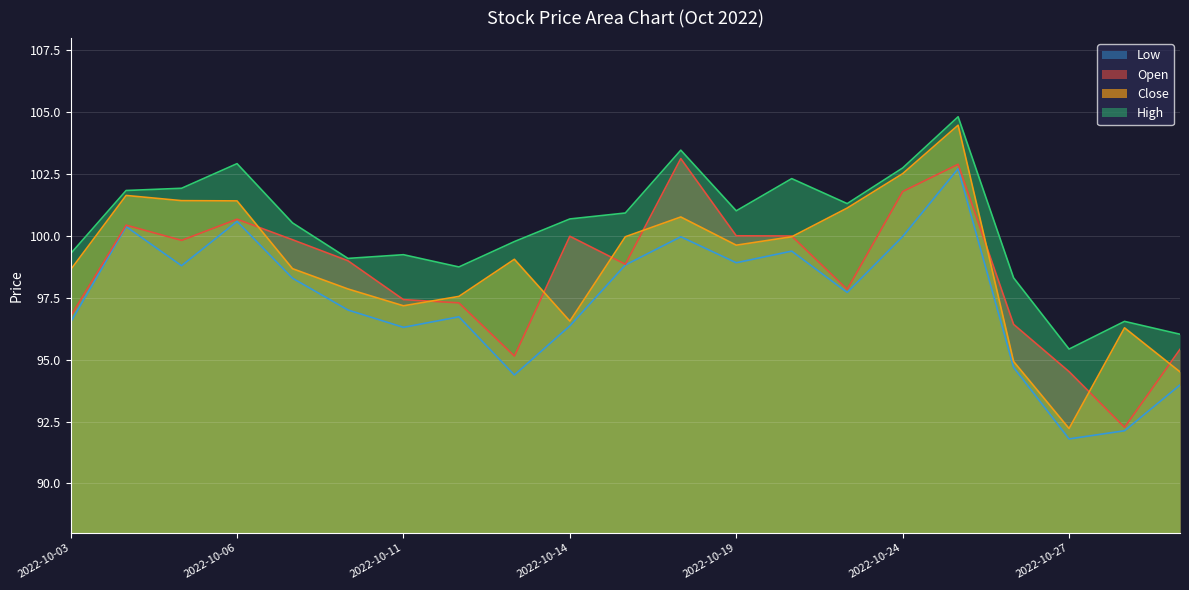

Rank the series by their maximum value, from lowest to highest.

Low, Open, Close, High